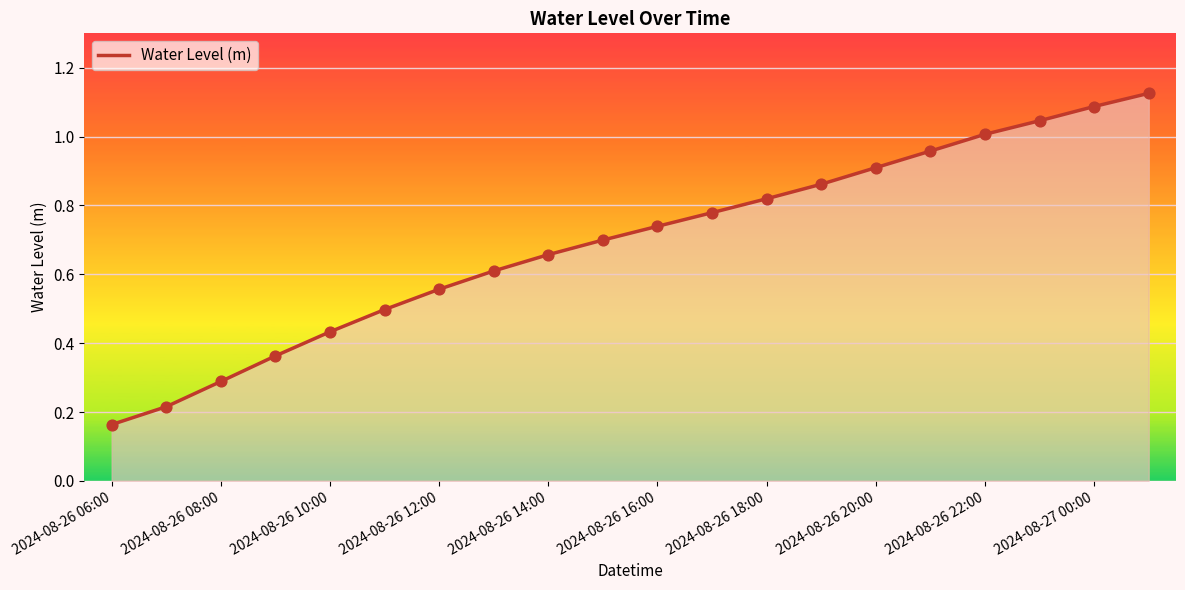

How many lines are shown in the chart?

1